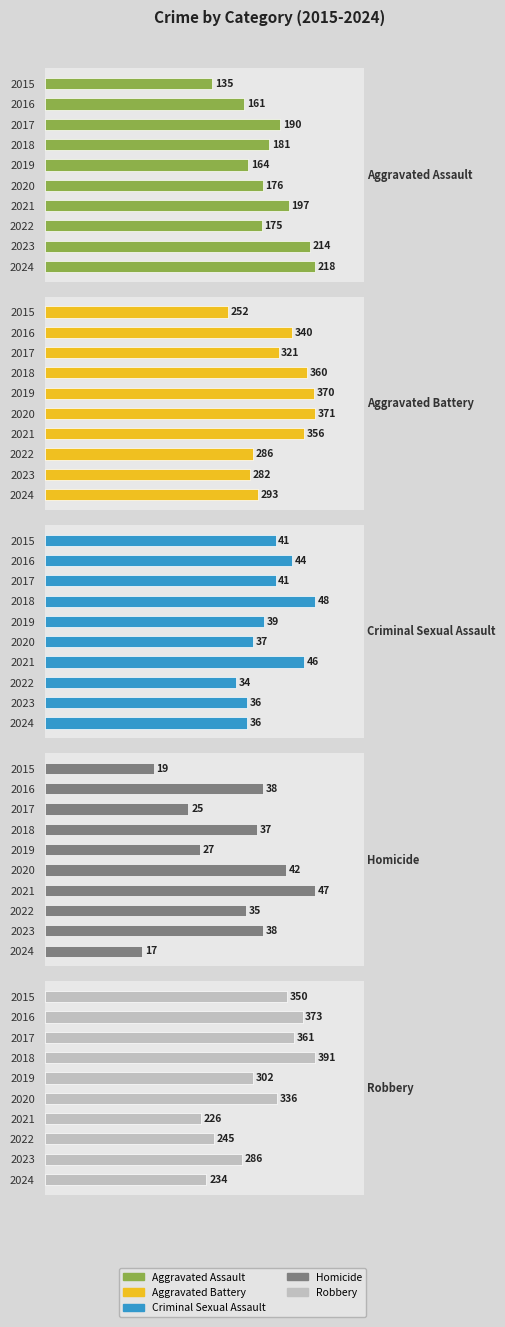

List the labels in order of Aggravated Battery value, largest first.

2020, 2019, 2018, 2021, 2016, 2017, 2024, 2022, 2023, 2015